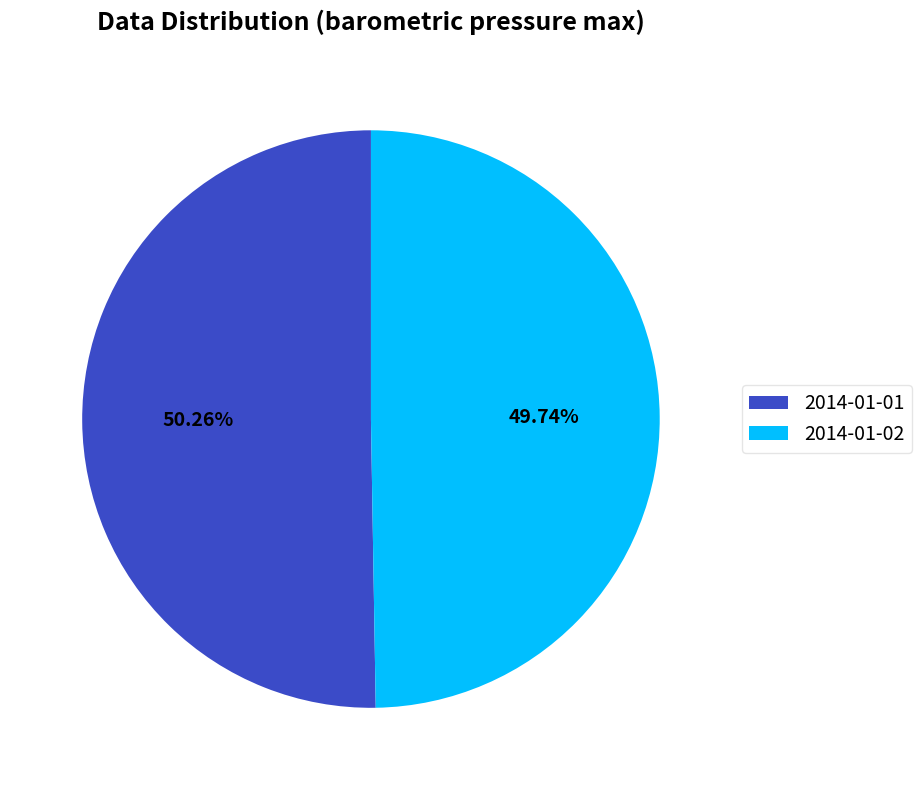

Does any single category account for the majority?

Yes